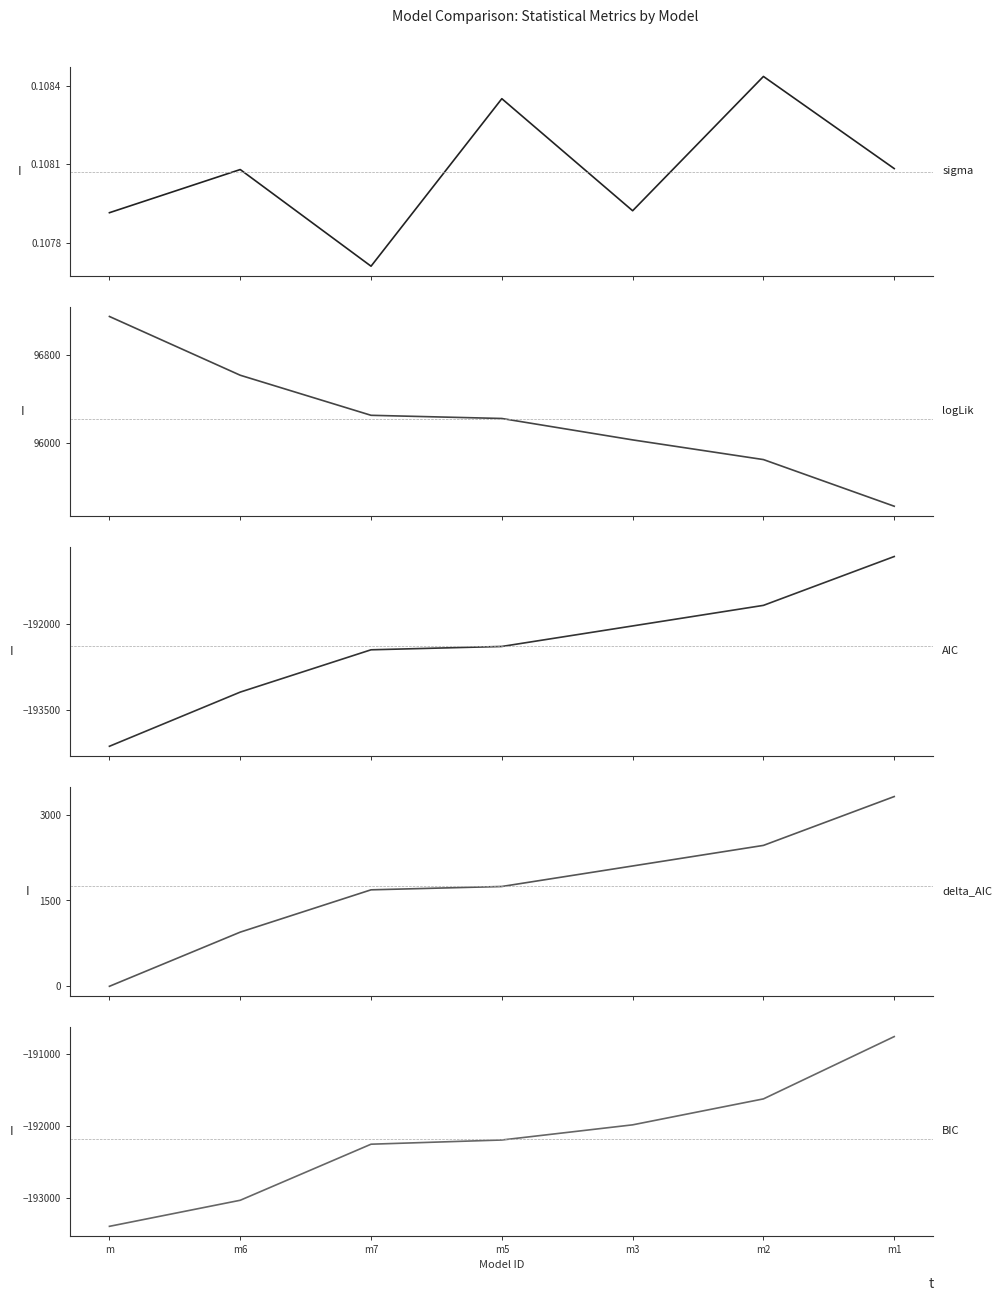

What is the value of the logLik point at the 1st from the left?

97152.1